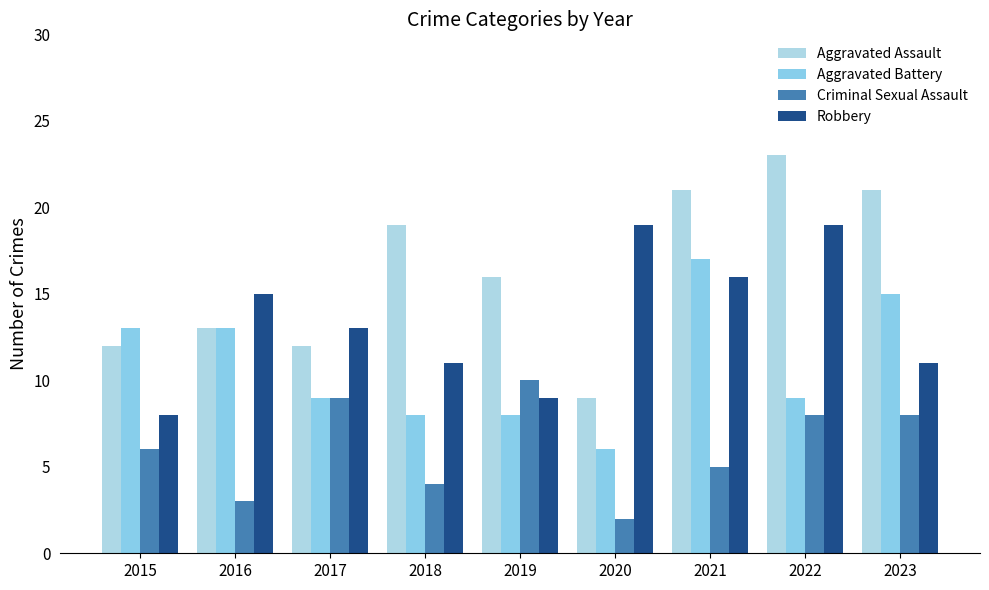

Which has a higher value, 2017 or 2020?

2017